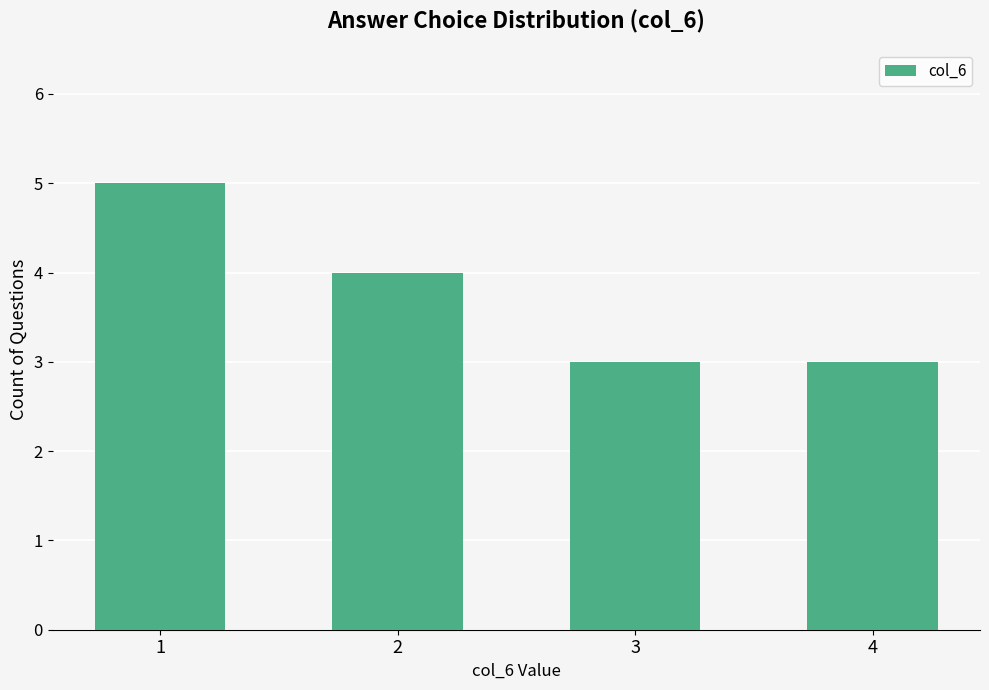

What is the approximate value at 4?

3